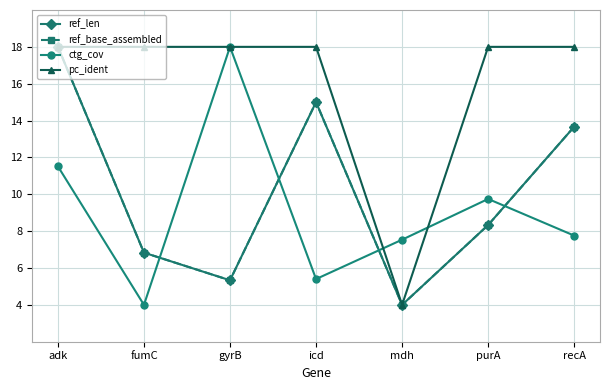

Is the value of ref_base_assembled at fumC greater than the value of pc_ident at adk?

No